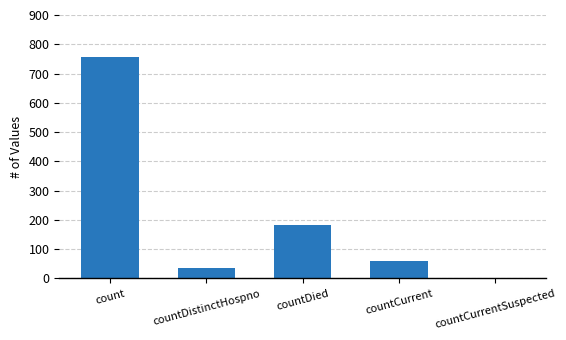

The chart shows a value of -321 at countCurrentSuspected. True or false?

False